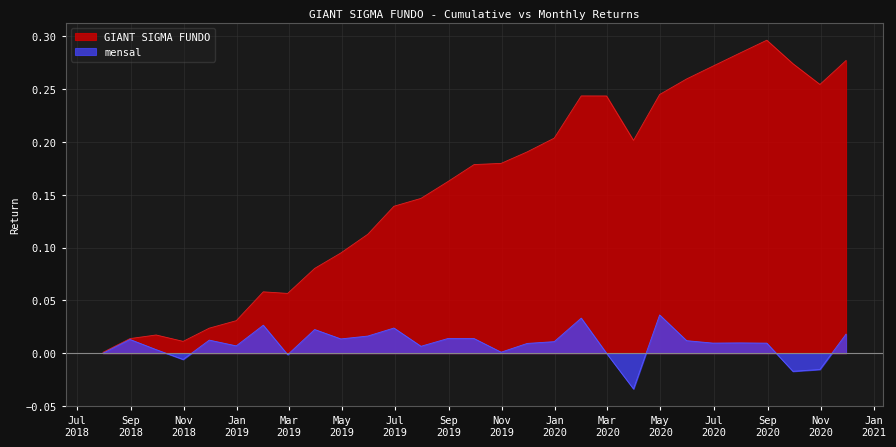

Is it true that mensal equals 0.0 at 2019-06-30?

False